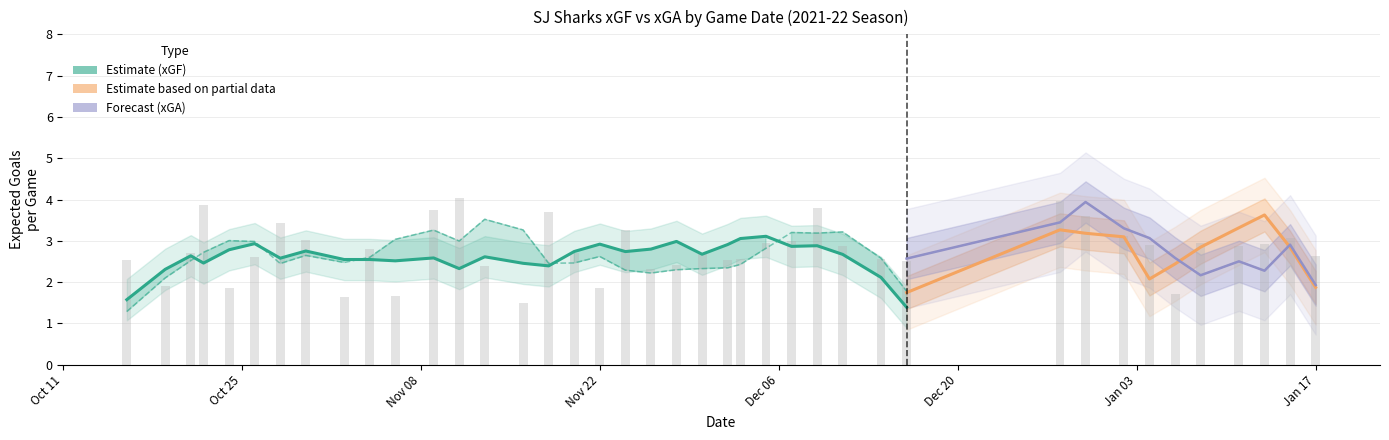

What is the sum of all xGF values?

110.5